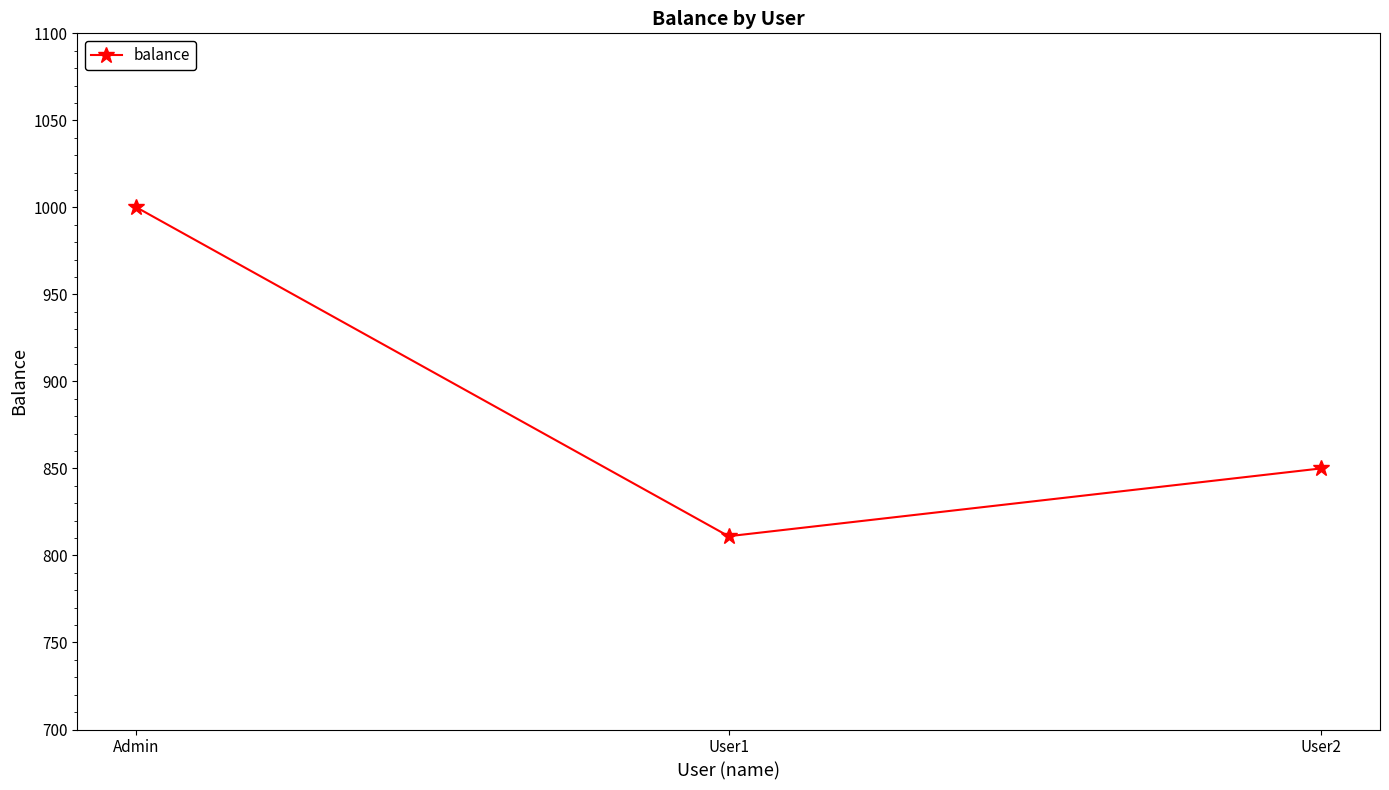

List the labels in order of value, smallest first.

User1, User2, Admin